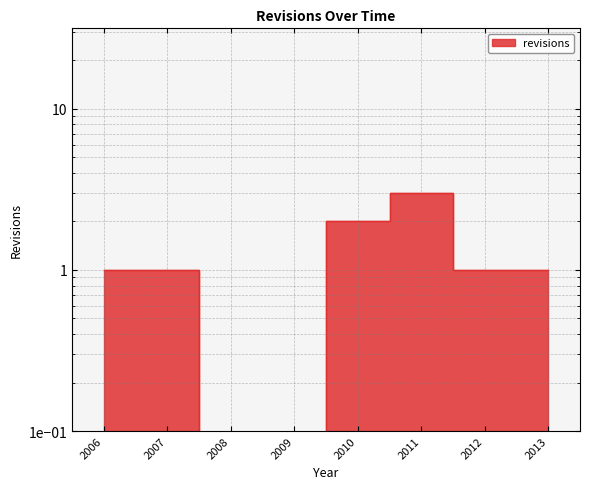

What is the greatest value displayed?

3